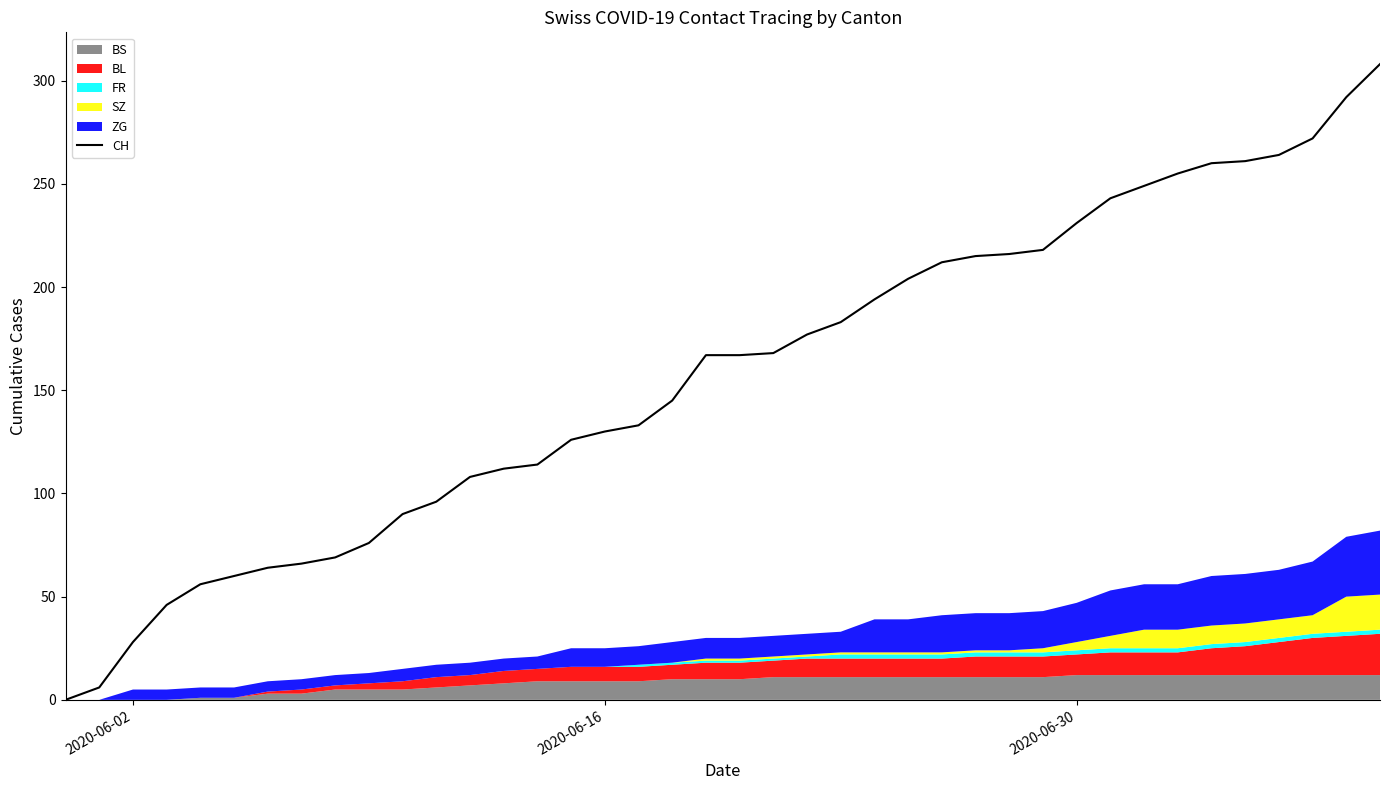

What is the sum of all values?

6281